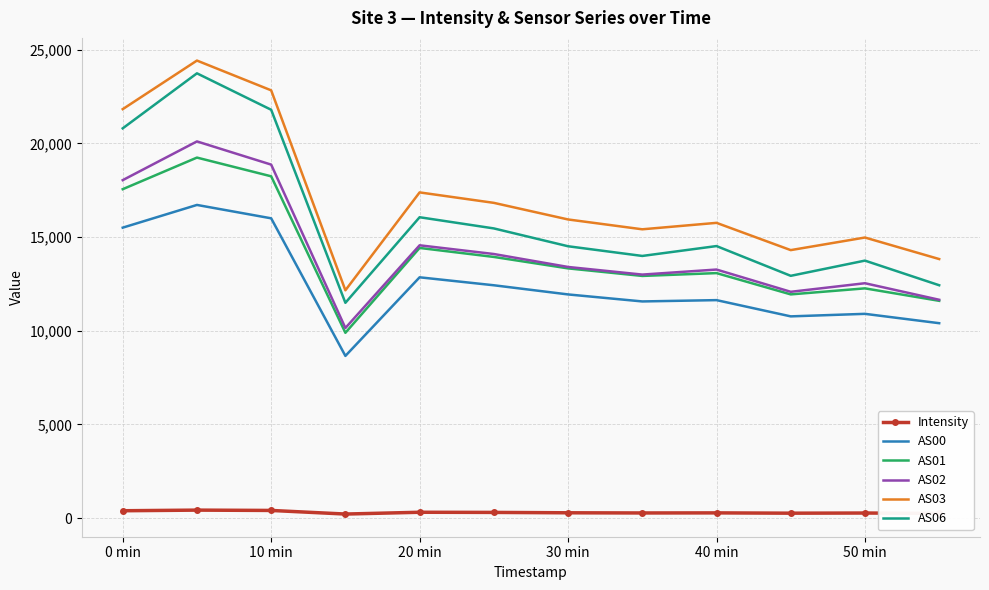

Which series has the largest total across all categories?

AS03